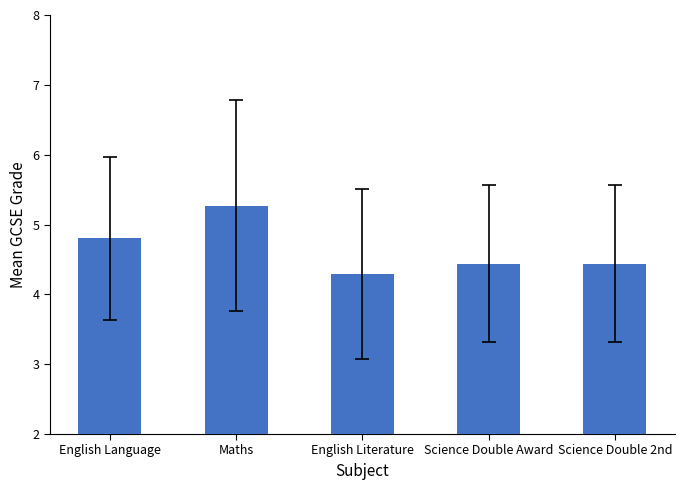

How many bars are there in total?

5